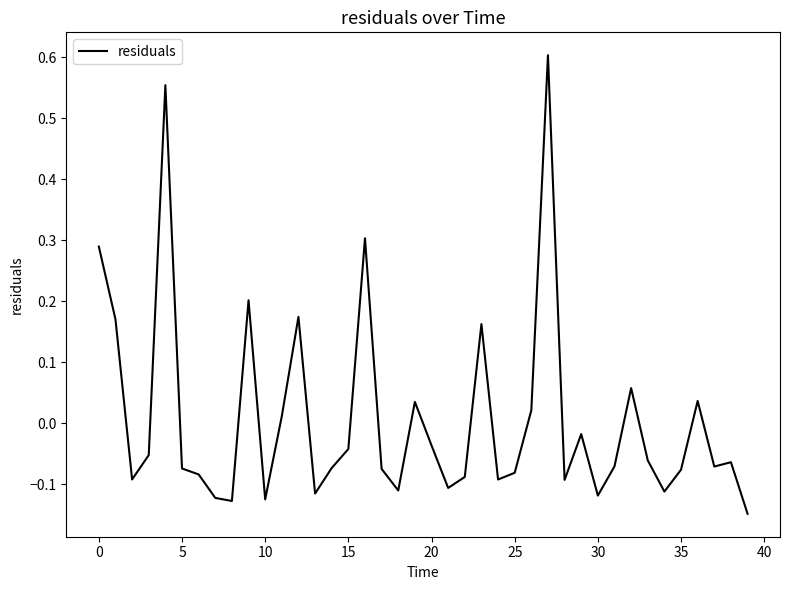

What is the difference between the maximum and minimum values?

0.8